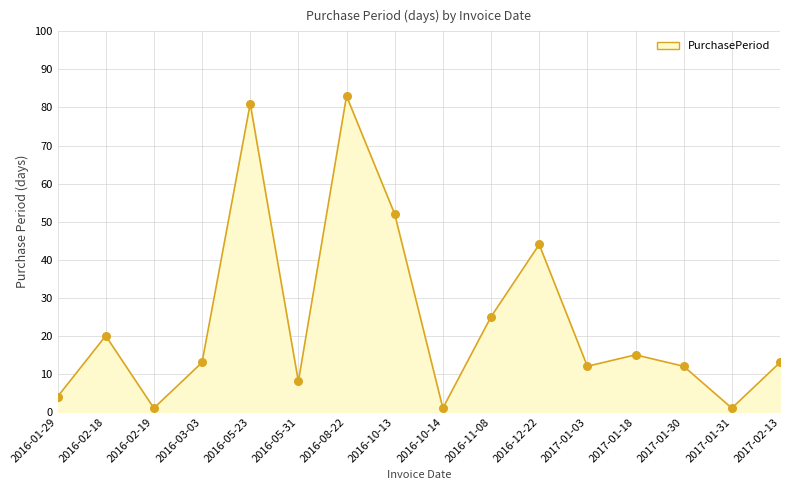

Approximately how many times larger is the value at 2017-01-03 compared to 2017-01-31?

12.0